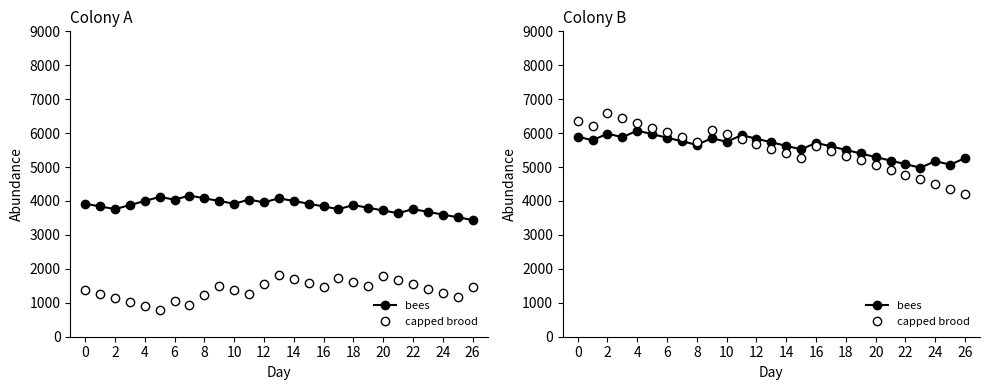

In bees, how many points are lower than both neighbors (excluding endpoints)?

7